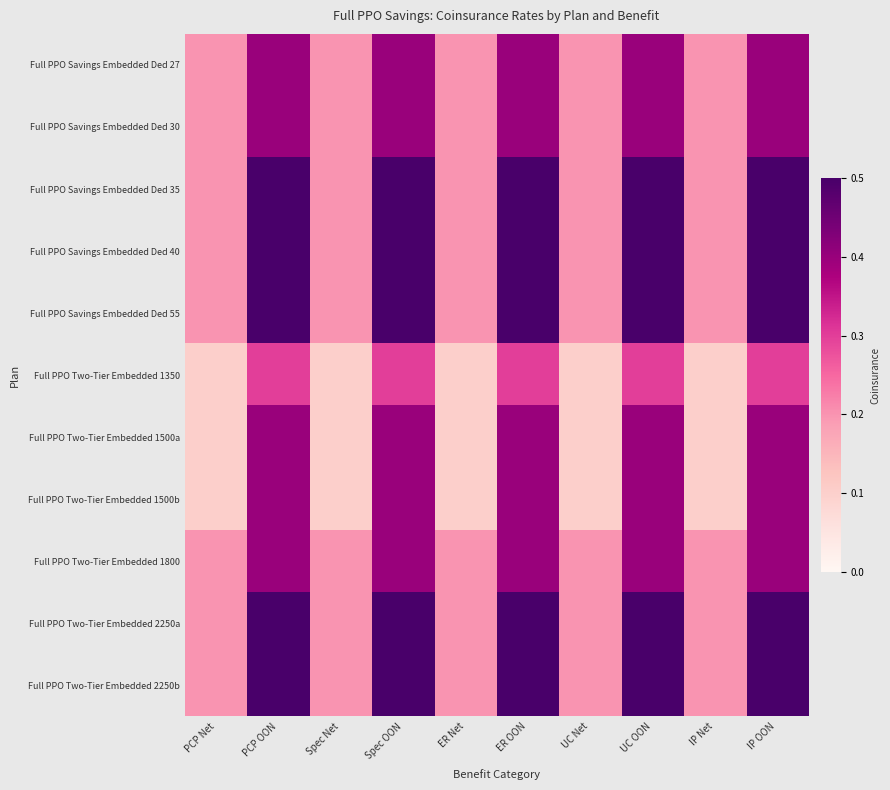

Reading right to left, extract all data points from this chart.

Full PPO Savings Embedded Ded 27: IP OON=0.4	IP Net=0.2	UC OON=0.4	UC Net=0.2	ER OON=0.4	ER Net=0.2	Spec OON=0.4	Spec Net=0.2	PCP OON=0.4	PCP Net=0.2
Full PPO Savings Embedded Ded 30: IP OON=0.4	IP Net=0.2	UC OON=0.4	UC Net=0.2	ER OON=0.4	ER Net=0.2	Spec OON=0.4	Spec Net=0.2	PCP OON=0.4	PCP Net=0.2
Full PPO Savings Embedded Ded 35: IP OON=0.5	IP Net=0.2	UC OON=0.5	UC Net=0.2	ER OON=0.5	ER Net=0.2	Spec OON=0.5	Spec Net=0.2	PCP OON=0.5	PCP Net=0.2
Full PPO Savings Embedded Ded 40: IP OON=0.5	IP Net=0.2	UC OON=0.5	UC Net=0.2	ER OON=0.5	ER Net=0.2	Spec OON=0.5	Spec Net=0.2	PCP OON=0.5	PCP Net=0.2
Full PPO Savings Embedded Ded 55: IP OON=0.5	IP Net=0.2	UC OON=0.5	UC Net=0.2	ER OON=0.5	ER Net=0.2	Spec OON=0.5	Spec Net=0.2	PCP OON=0.5	PCP Net=0.2
Full PPO Two-Tier Embedded 1350: IP OON=0.3	IP Net=0.1	UC OON=0.3	UC Net=0.1	ER OON=0.3	ER Net=0.1	Spec OON=0.3	Spec Net=0.1	PCP OON=0.3	PCP Net=0.1
Full PPO Two-Tier Embedded 1500a: IP OON=0.4	IP Net=0.1	UC OON=0.4	UC Net=0.1	ER OON=0.4	ER Net=0.1	Spec OON=0.4	Spec Net=0.1	PCP OON=0.4	PCP Net=0.1
Full PPO Two-Tier Embedded 1500b: IP OON=0.4	IP Net=0.1	UC OON=0.4	UC Net=0.1	ER OON=0.4	ER Net=0.1	Spec OON=0.4	Spec Net=0.1	PCP OON=0.4	PCP Net=0.1
Full PPO Two-Tier Embedded 1800: IP OON=0.4	IP Net=0.2	UC OON=0.4	UC Net=0.2	ER OON=0.4	ER Net=0.2	Spec OON=0.4	Spec Net=0.2	PCP OON=0.4	PCP Net=0.2
Full PPO Two-Tier Embedded 2250a: IP OON=0.5	IP Net=0.2	UC OON=0.5	UC Net=0.2	ER OON=0.5	ER Net=0.2	Spec OON=0.5	Spec Net=0.2	PCP OON=0.5	PCP Net=0.2
Full PPO Two-Tier Embedded 2250b: IP OON=0.5	IP Net=0.2	UC OON=0.5	UC Net=0.2	ER OON=0.5	ER Net=0.2	Spec OON=0.5	Spec Net=0.2	PCP OON=0.5	PCP Net=0.2